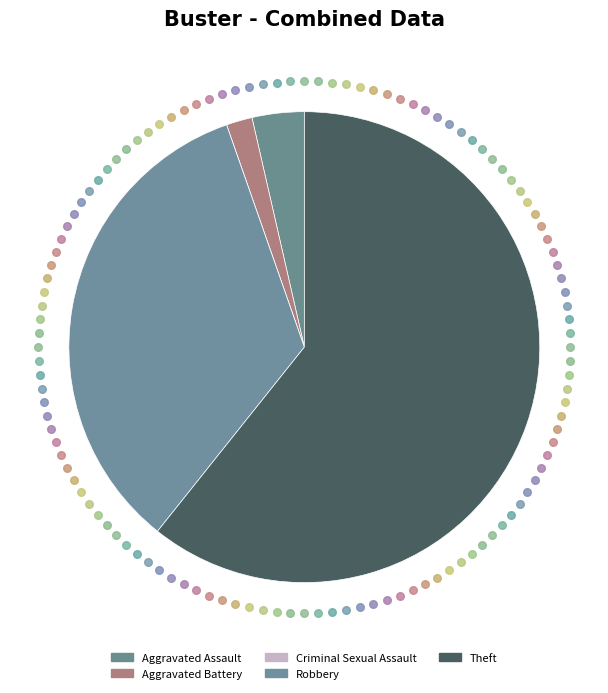

Is there any slice that represents more than half of the pie?

Yes